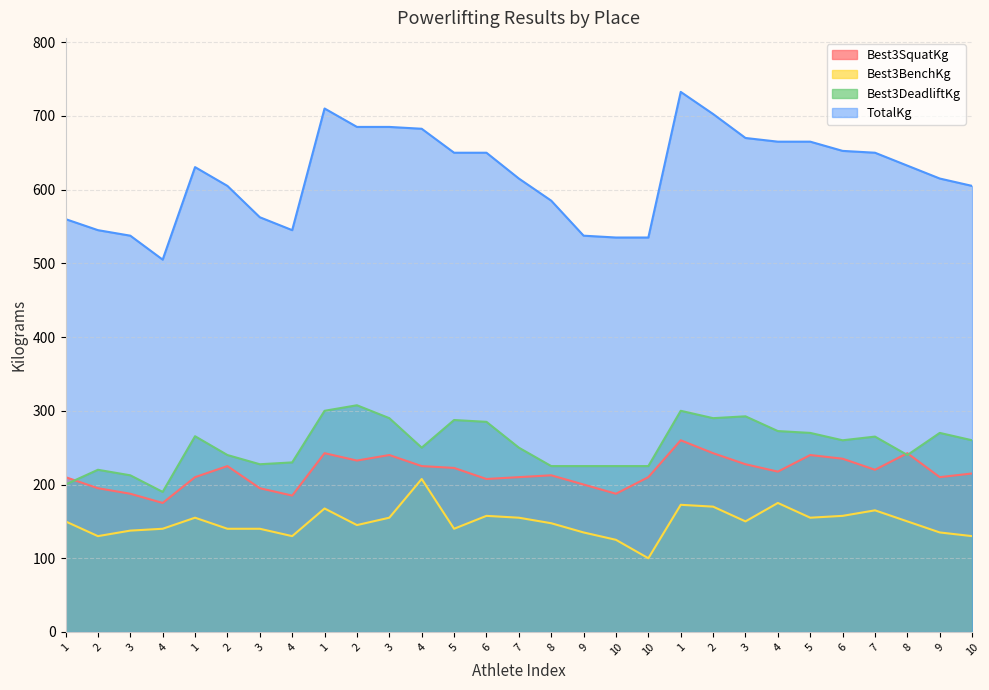

What is the label of the 19th point from the left?

10